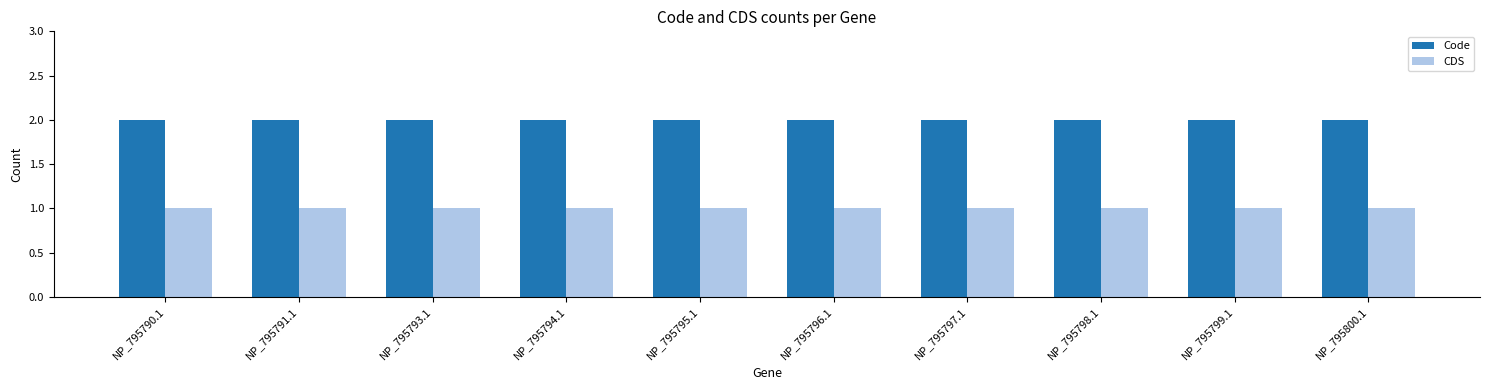

What is the maximum value shown in the chart?

2